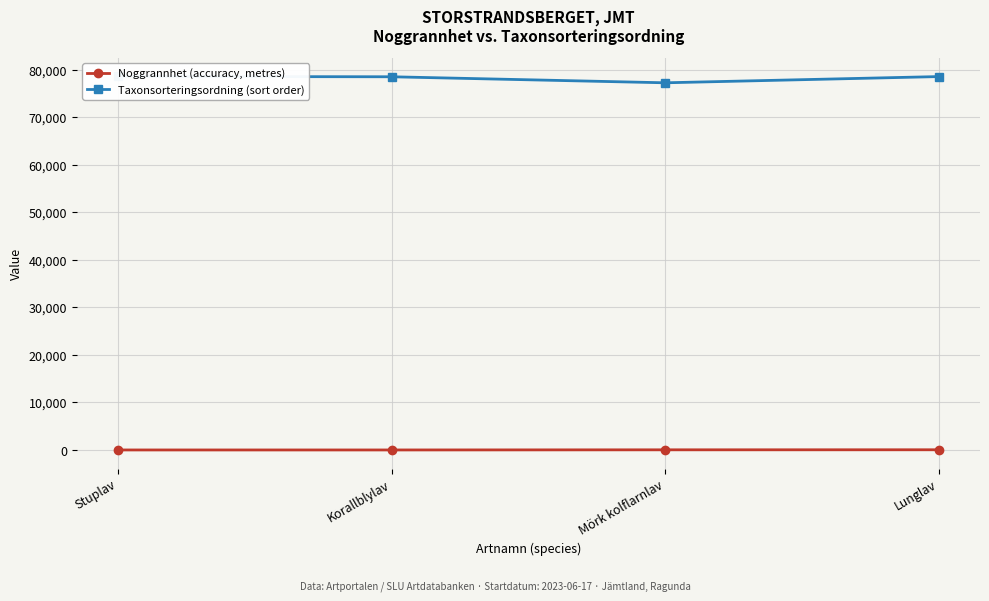

Where does the Taxonsorteringsordning (sort order) series first go above 78569?

Stuplav